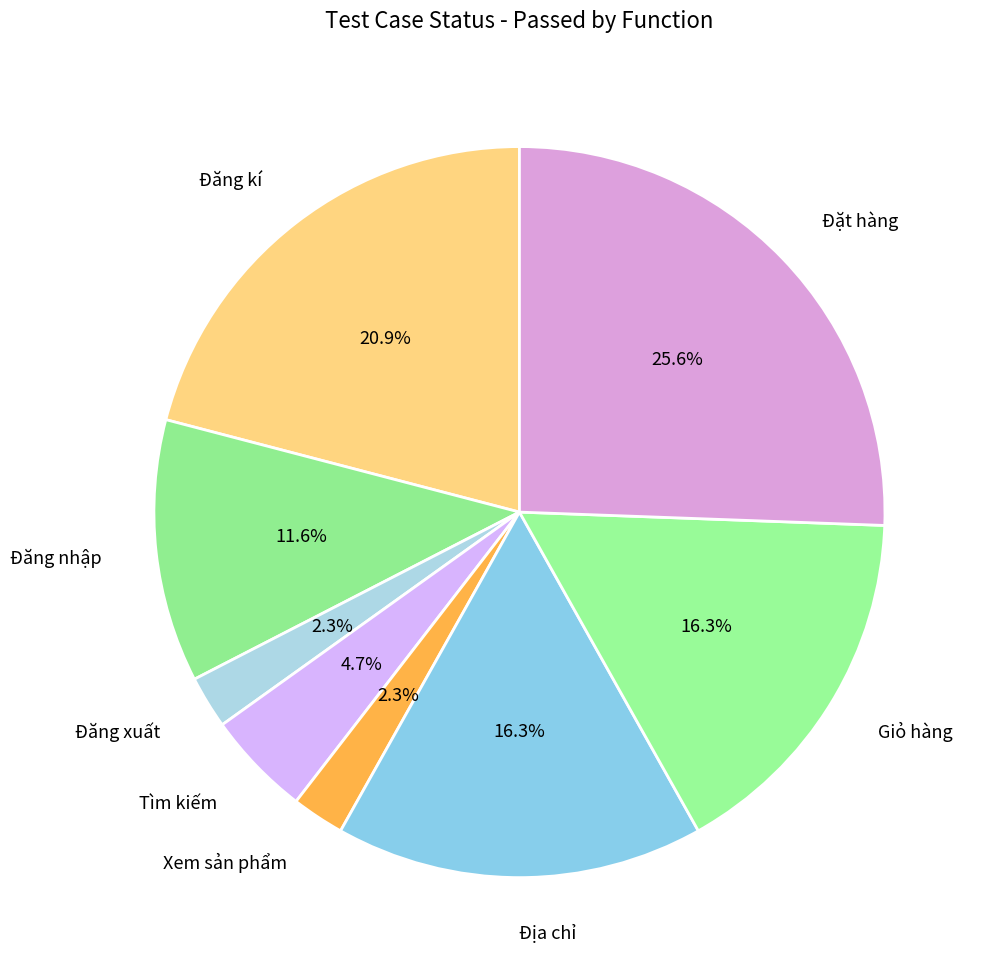

To the nearest percent, what is the average slice percentage?

12%